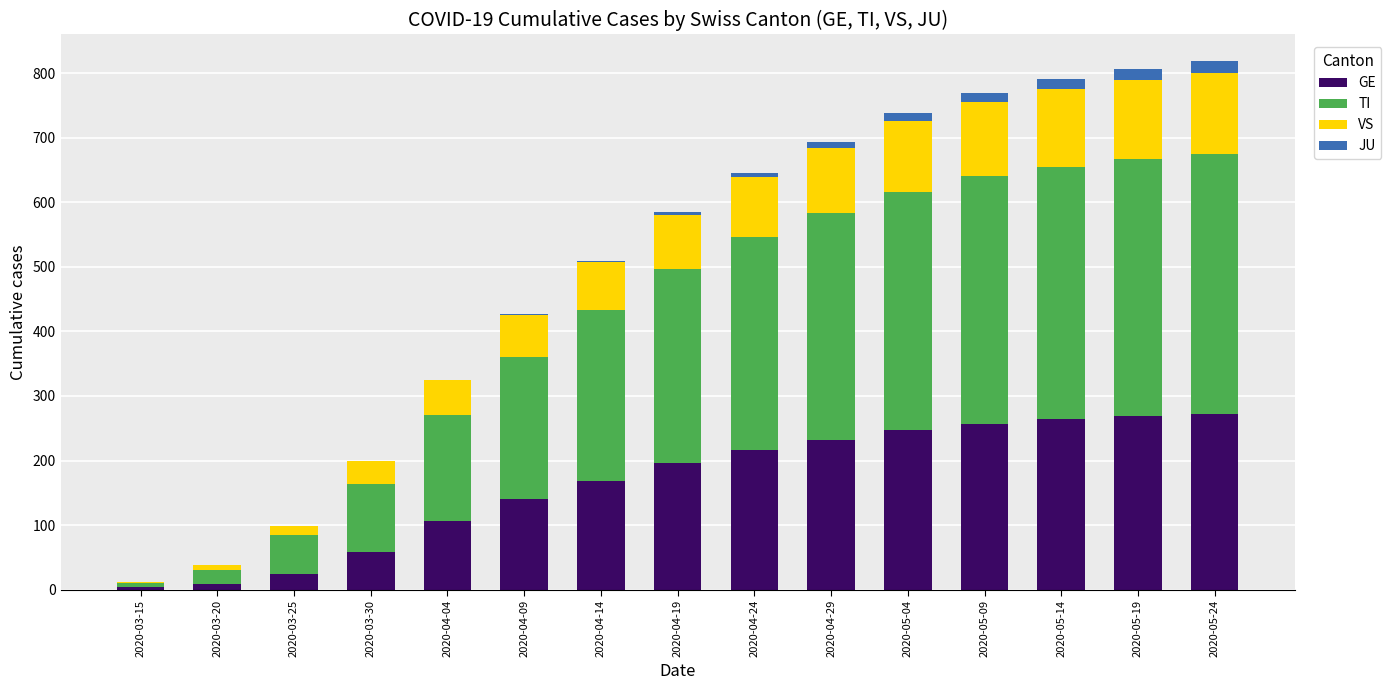

What is the sum of all GE values?

2464